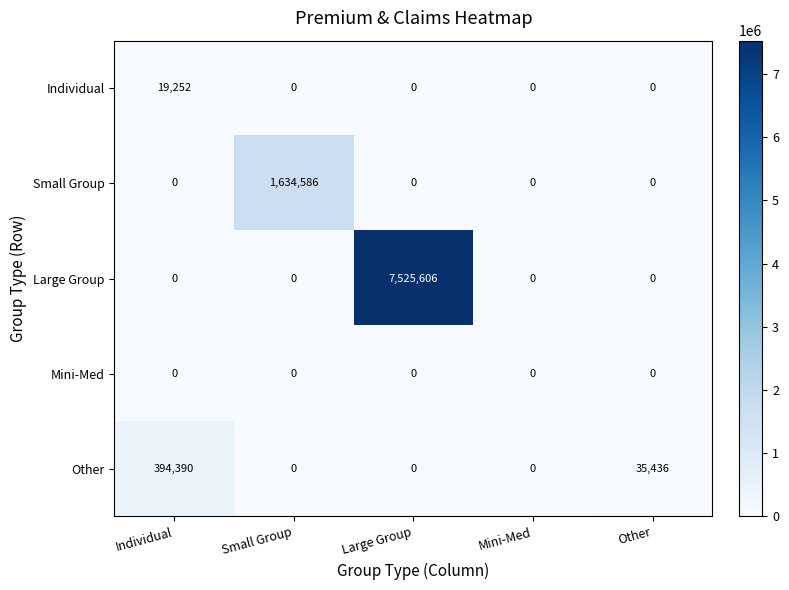

What is the total value across all series at Small Group?

1634586